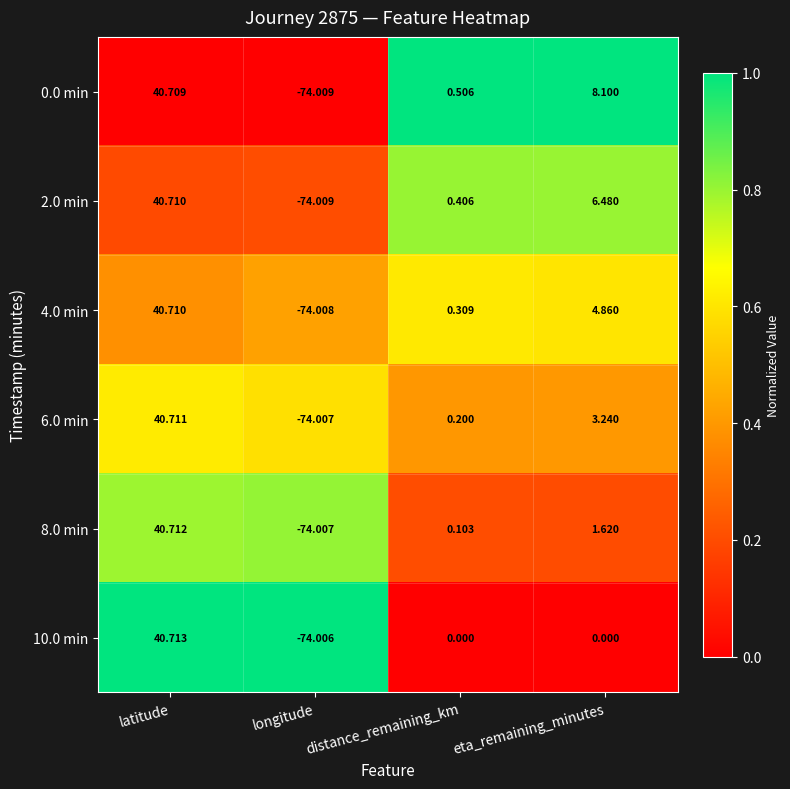

At which label does 0.0 min first exceed 8?

latitude